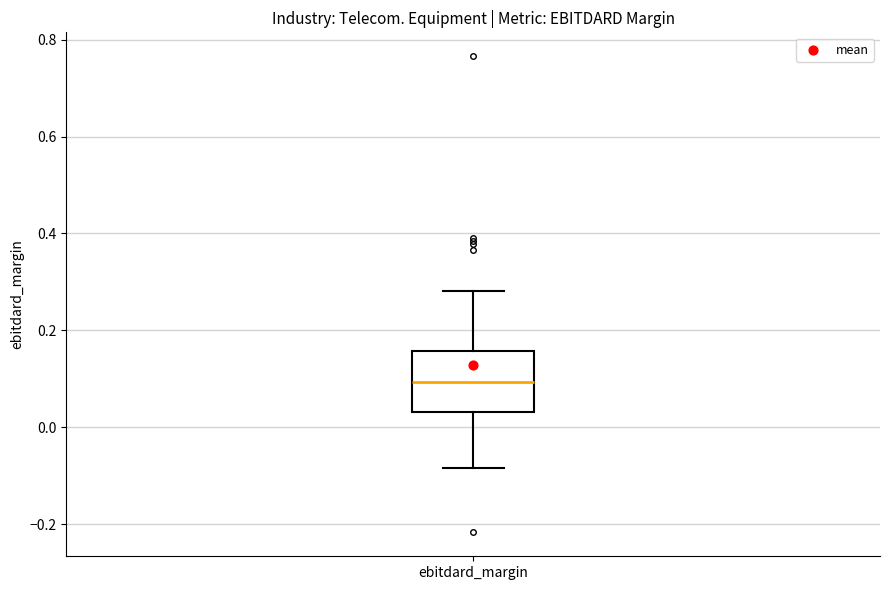

Where does the lower whisker of the box for ebitdard_margin end on the y-axis? The values are not printed on the chart, so give them approximately, as read against the axis.

-0.08